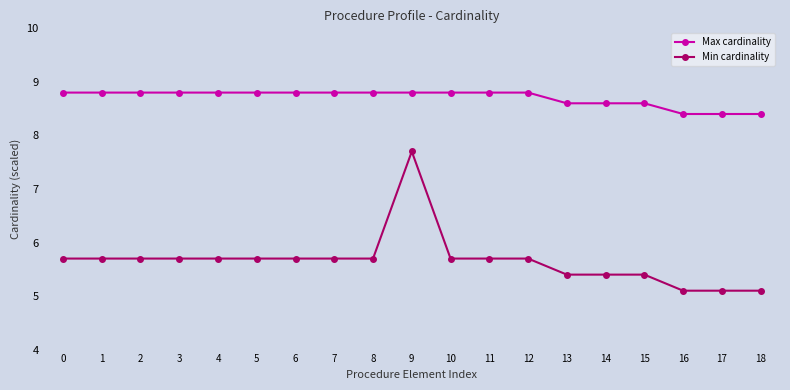

Which series has the widest spread of values?

Min cardinality